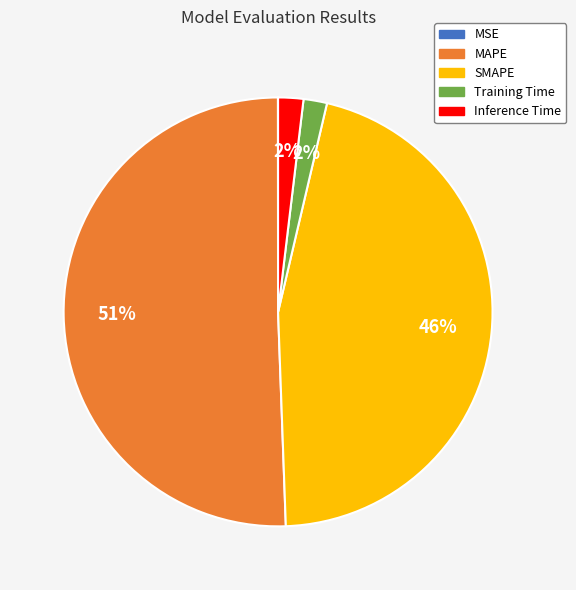

To the nearest percent, what percentage of the pie is Training Time?

2%